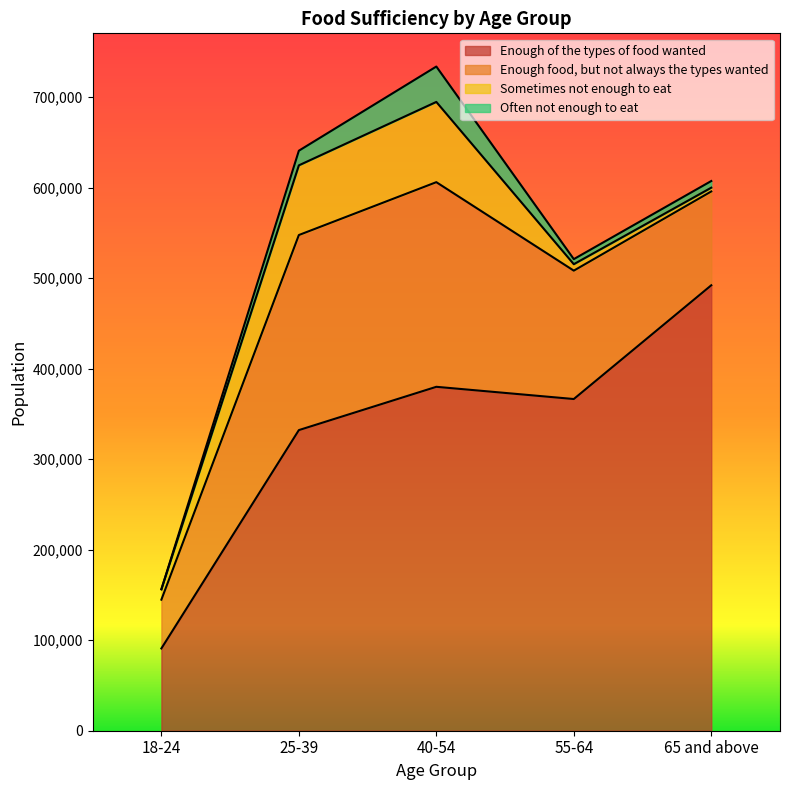

What is the value of the Enough food, but not always the types wanted point at the 4th from the left?

141860